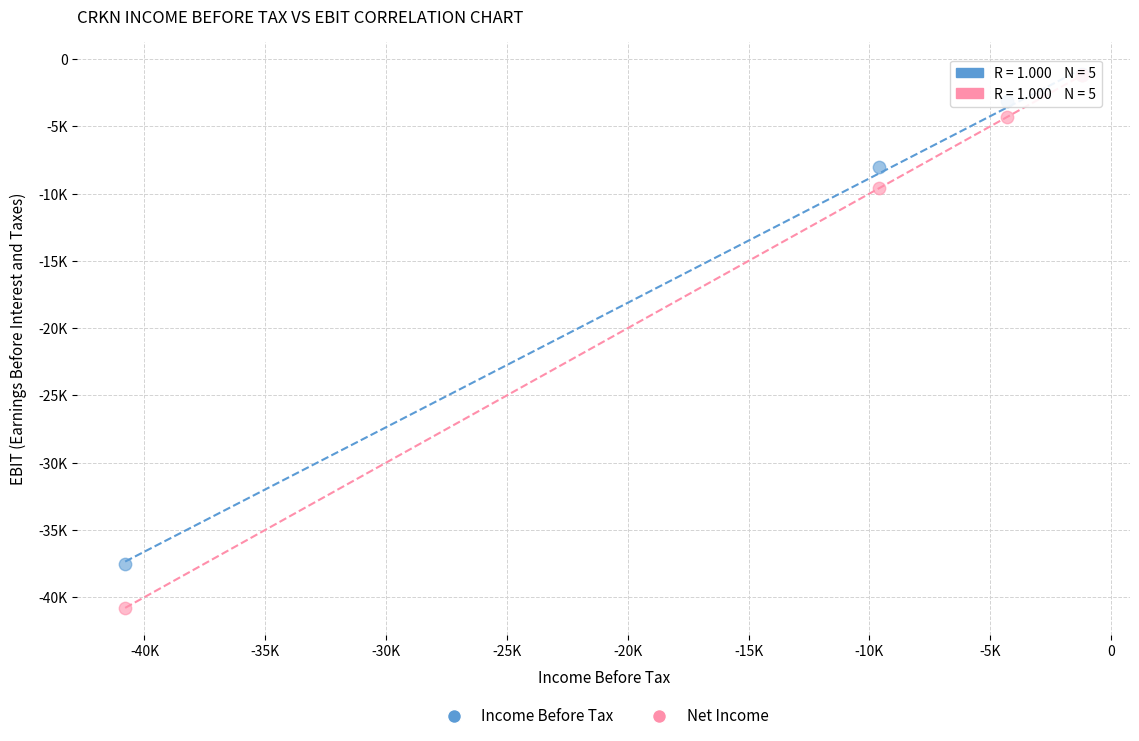

What are all the series names shown in the legend?

Income Before Tax, Net Income